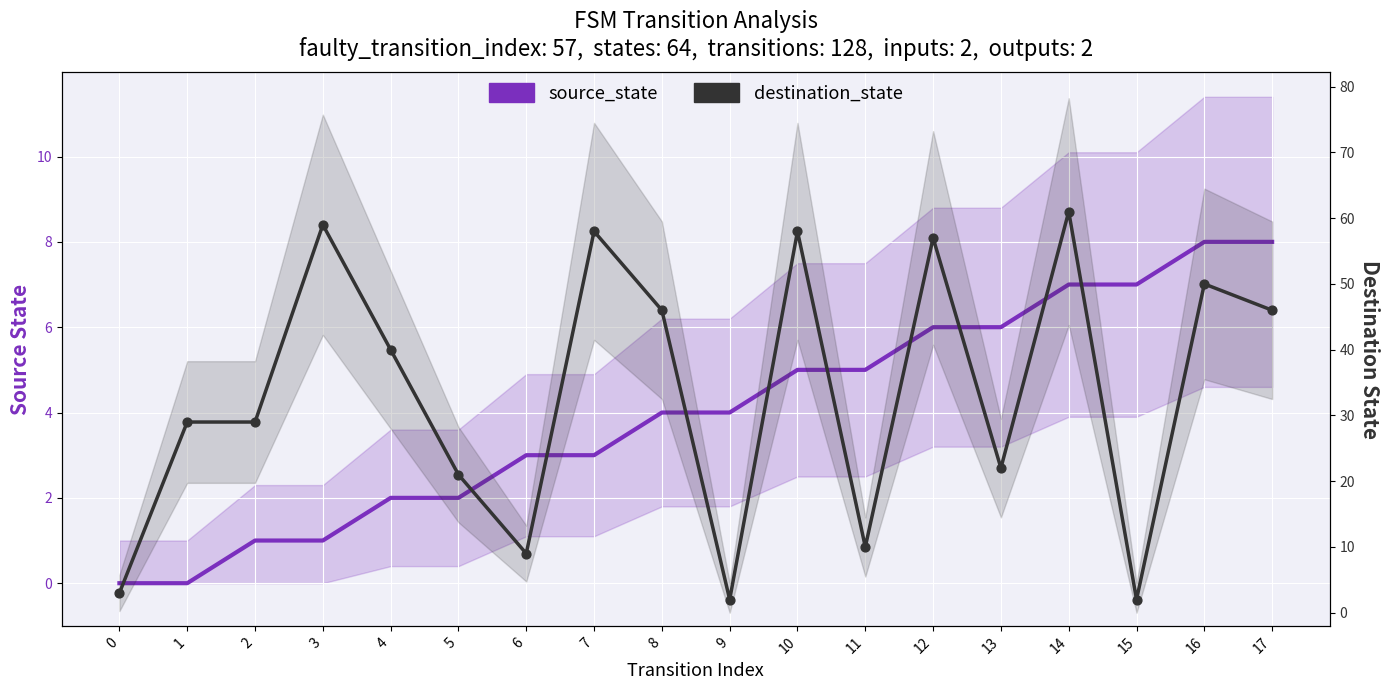

Is the value of destination_state at 3 greater than the value of source_state at 10?

Yes